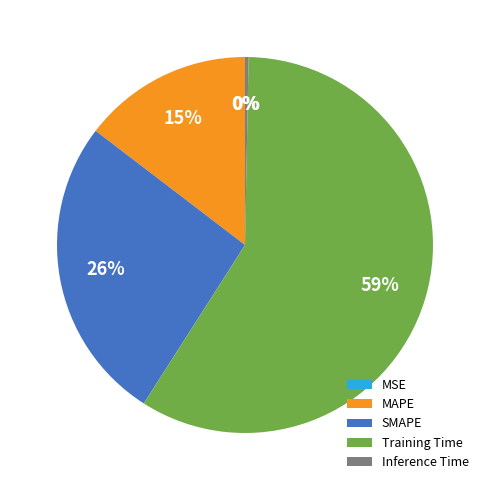

To the nearest percent, what is the difference between the largest and smallest slice percentages?

59%